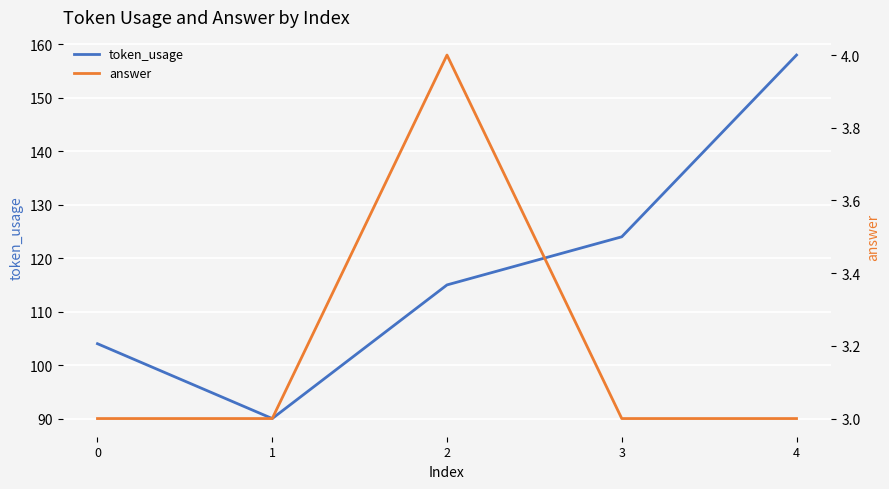

How many series are shown in this chart?

2